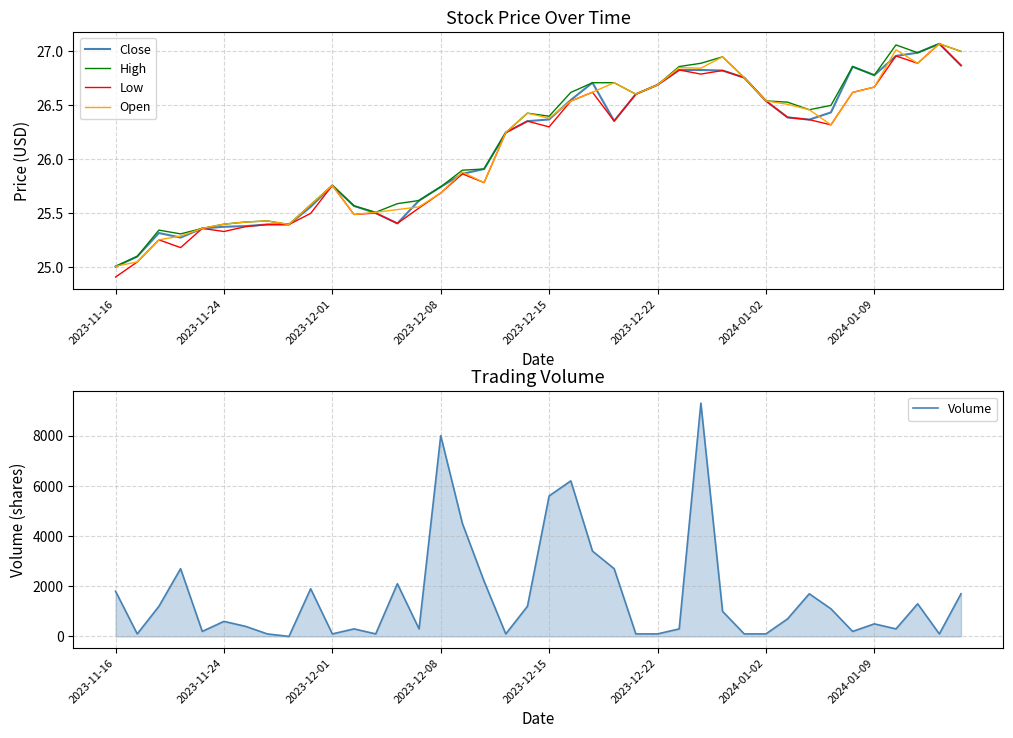

At 38, list the series in order from largest to smallest.

Volume, Close, High, Low, Open